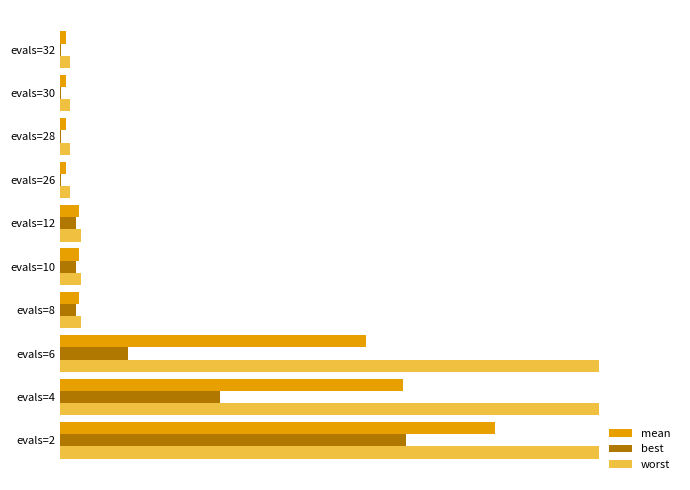

What are all the series names shown in the legend?

mean, best, worst